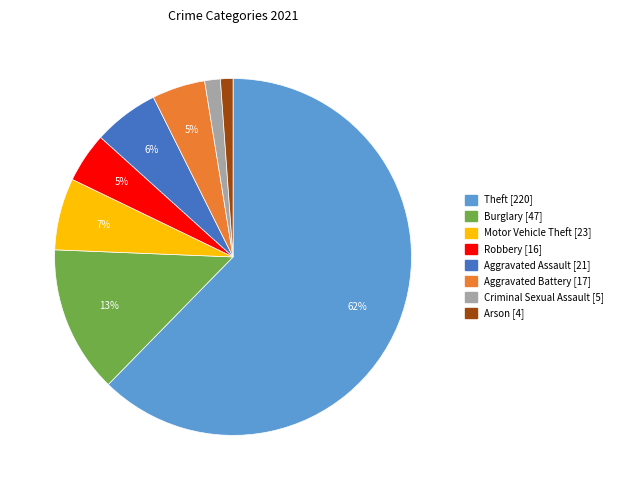

To the nearest percent, what is the difference between the largest and smallest slice percentages?

61%